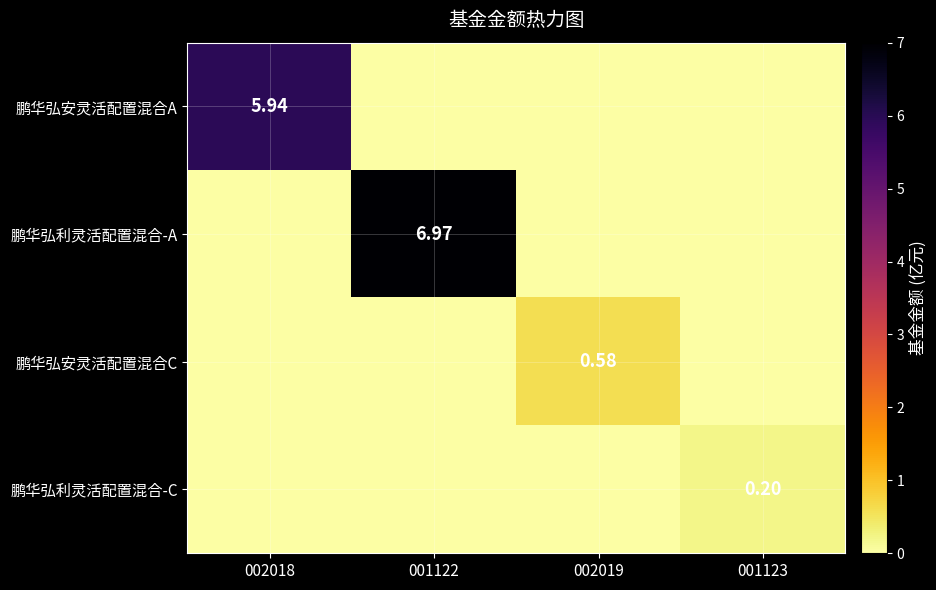

What is the difference between the highest and lowest values at 002019?

0.6